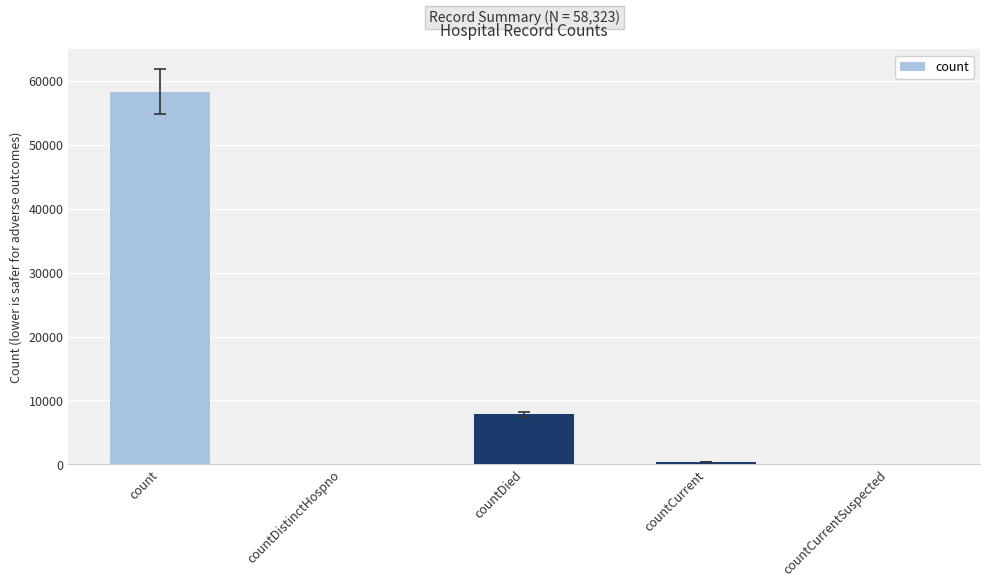

What is the greatest value displayed?

58323